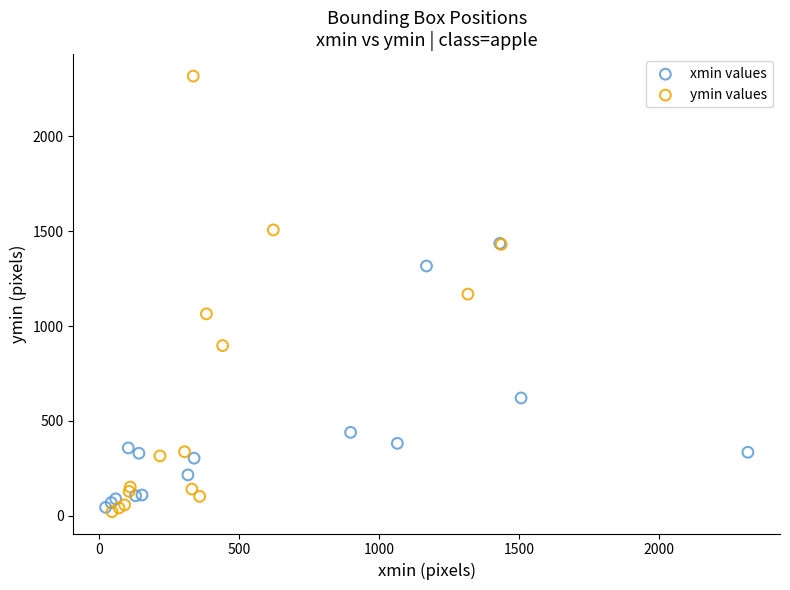

Which series contains the highest Y value?

ymin values